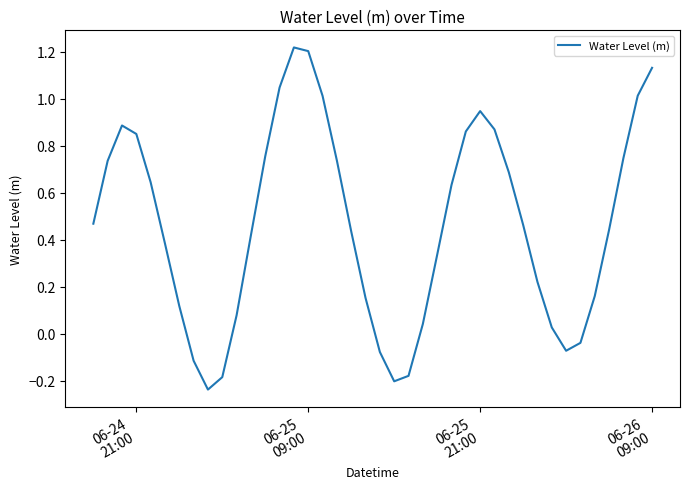

Does the chart display data point markers on the line(s)?

No